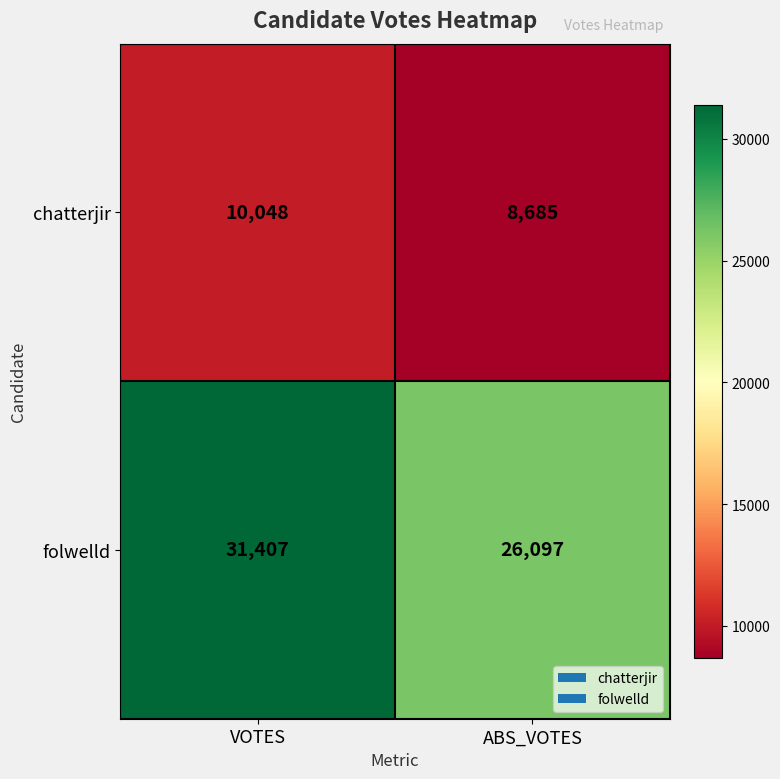

Where is chatterjir nearest to the value 9366?

ABS_VOTES